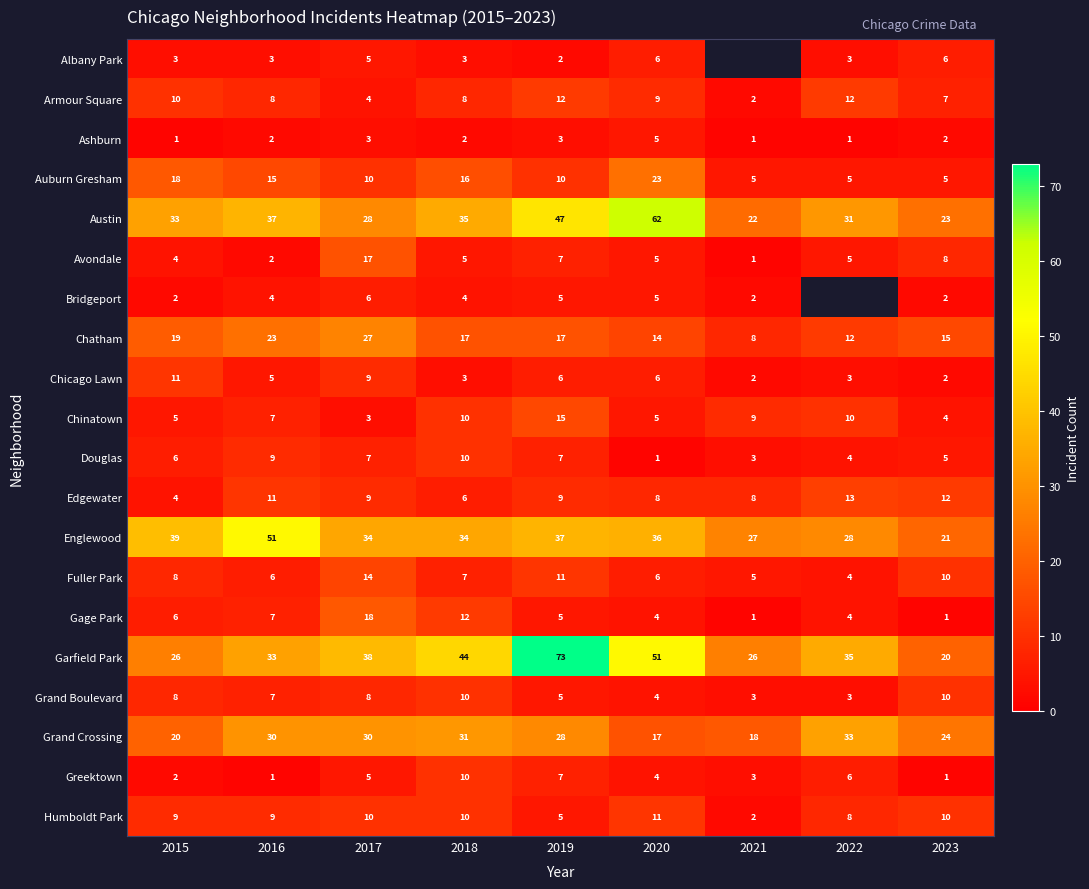

What is the minimum value for Chatham?

8